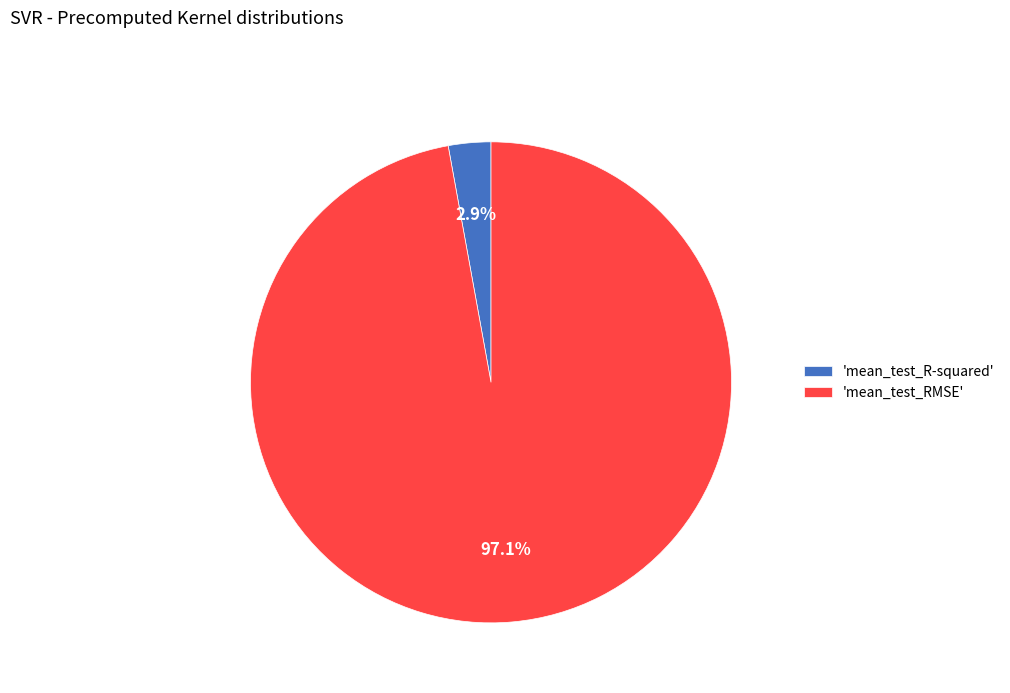

To the nearest percent, what is the difference between the largest and smallest slice percentages?

94%